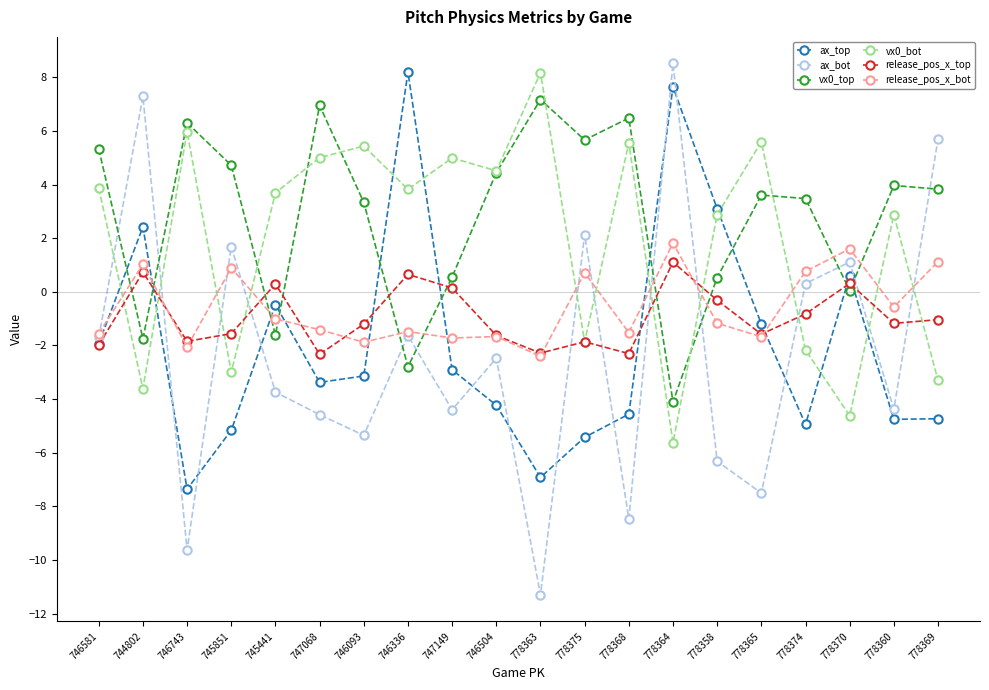

Is the value of release_pos_x_bot at 778365 greater than the value of ax_bot at 746504?

Yes